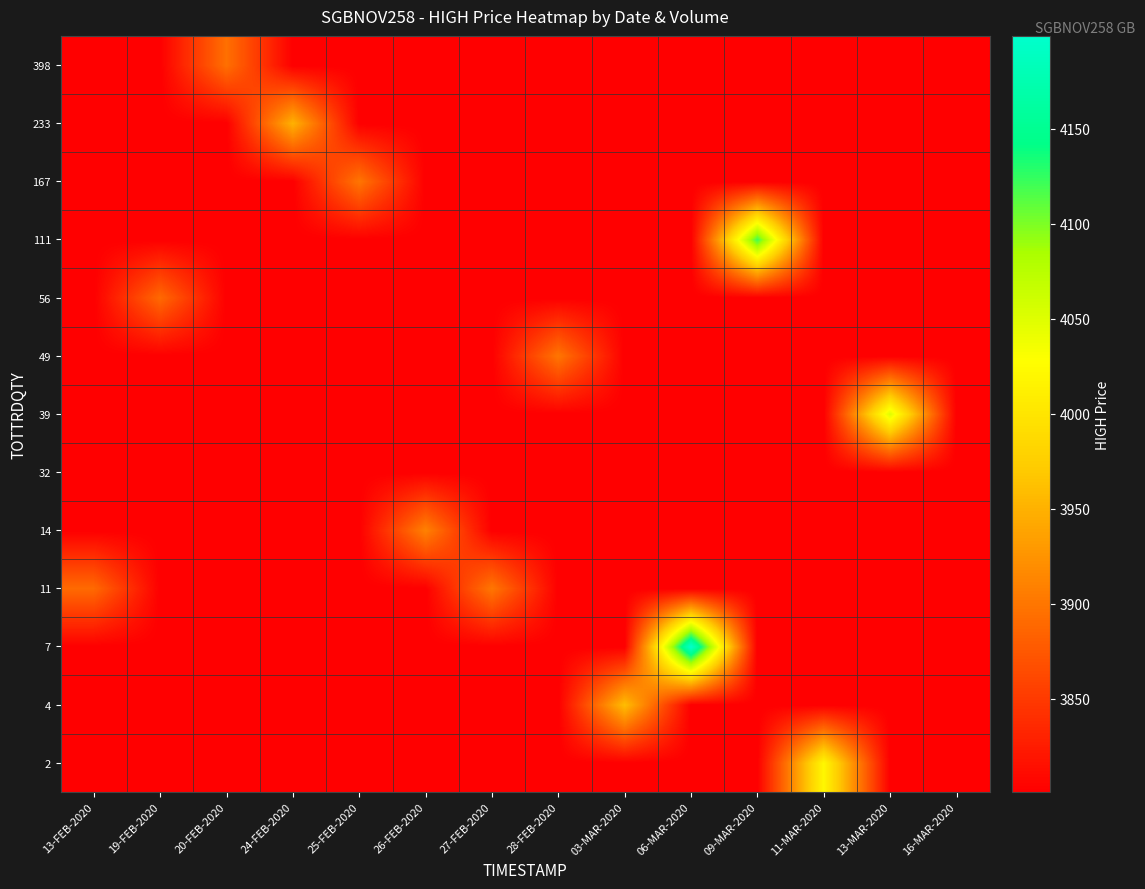

Reading left to right, extract all data points from this chart.

2: 13-FEB-2020=3801.0	19-FEB-2020=3801.0	20-FEB-2020=3801.0	24-FEB-2020=3801.0	25-FEB-2020=3801.0	26-FEB-2020=3801.0	27-FEB-2020=3801.0	28-FEB-2020=3801.0	03-MAR-2020=3801.0	06-MAR-2020=3801.0	09-MAR-2020=3801.0	11-MAR-2020=4020.0	13-MAR-2020=3801.0	16-MAR-2020=3801.0
4: 13-FEB-2020=3801.0	19-FEB-2020=3801.0	20-FEB-2020=3801.0	24-FEB-2020=3801.0	25-FEB-2020=3801.0	26-FEB-2020=3801.0	27-FEB-2020=3801.0	28-FEB-2020=3801.0	03-MAR-2020=3960.0	06-MAR-2020=3801.0	09-MAR-2020=3801.0	11-MAR-2020=3801.0	13-MAR-2020=3801.0	16-MAR-2020=3801.0
7: 13-FEB-2020=3801.0	19-FEB-2020=3801.0	20-FEB-2020=3801.0	24-FEB-2020=3801.0	25-FEB-2020=3801.0	26-FEB-2020=3801.0	27-FEB-2020=3801.0	28-FEB-2020=3801.0	03-MAR-2020=3801.0	06-MAR-2020=4199.0	09-MAR-2020=3801.0	11-MAR-2020=3801.0	13-MAR-2020=3801.0	16-MAR-2020=3801.0
11: 13-FEB-2020=3890.0	19-FEB-2020=3801.0	20-FEB-2020=3801.0	24-FEB-2020=3801.0	25-FEB-2020=3801.0	26-FEB-2020=3801.0	27-FEB-2020=3901.0	28-FEB-2020=3801.0	03-MAR-2020=3801.0	06-MAR-2020=3801.0	09-MAR-2020=3801.0	11-MAR-2020=3801.0	13-MAR-2020=3801.0	16-MAR-2020=3801.0
14: 13-FEB-2020=3801.0	19-FEB-2020=3801.0	20-FEB-2020=3801.0	24-FEB-2020=3801.0	25-FEB-2020=3801.0	26-FEB-2020=3910.0	27-FEB-2020=3801.0	28-FEB-2020=3801.0	03-MAR-2020=3801.0	06-MAR-2020=3801.0	09-MAR-2020=3801.0	11-MAR-2020=3801.0	13-MAR-2020=3801.0	16-MAR-2020=3801.0
32: 13-FEB-2020=3801.0	19-FEB-2020=3801.0	20-FEB-2020=3801.0	24-FEB-2020=3801.0	25-FEB-2020=3801.0	26-FEB-2020=3801.0	27-FEB-2020=3801.0	28-FEB-2020=3801.0	03-MAR-2020=3801.0	06-MAR-2020=3801.0	09-MAR-2020=3801.0	11-MAR-2020=3801.0	13-MAR-2020=3801.0	16-MAR-2020=3801.0
39: 13-FEB-2020=3801.0	19-FEB-2020=3801.0	20-FEB-2020=3801.0	24-FEB-2020=3801.0	25-FEB-2020=3801.0	26-FEB-2020=3801.0	27-FEB-2020=3801.0	28-FEB-2020=3801.0	03-MAR-2020=3801.0	06-MAR-2020=3801.0	09-MAR-2020=3801.0	11-MAR-2020=3801.0	13-MAR-2020=4050.0	16-MAR-2020=3801.0
49: 13-FEB-2020=3801.0	19-FEB-2020=3801.0	20-FEB-2020=3801.0	24-FEB-2020=3801.0	25-FEB-2020=3801.0	26-FEB-2020=3801.0	27-FEB-2020=3801.0	28-FEB-2020=3900.0	03-MAR-2020=3801.0	06-MAR-2020=3801.0	09-MAR-2020=3801.0	11-MAR-2020=3801.0	13-MAR-2020=3801.0	16-MAR-2020=3801.0
56: 13-FEB-2020=3801.0	19-FEB-2020=3890.0	20-FEB-2020=3801.0	24-FEB-2020=3801.0	25-FEB-2020=3801.0	26-FEB-2020=3801.0	27-FEB-2020=3801.0	28-FEB-2020=3801.0	03-MAR-2020=3801.0	06-MAR-2020=3801.0	09-MAR-2020=3801.0	11-MAR-2020=3801.0	13-MAR-2020=3801.0	16-MAR-2020=3801.0
111: 13-FEB-2020=3801.0	19-FEB-2020=3801.0	20-FEB-2020=3801.0	24-FEB-2020=3801.0	25-FEB-2020=3801.0	26-FEB-2020=3801.0	27-FEB-2020=3801.0	28-FEB-2020=3801.0	03-MAR-2020=3801.0	06-MAR-2020=3801.0	09-MAR-2020=4120.0	11-MAR-2020=3801.0	13-MAR-2020=3801.0	16-MAR-2020=3801.0
167: 13-FEB-2020=3801.0	19-FEB-2020=3801.0	20-FEB-2020=3801.0	24-FEB-2020=3801.0	25-FEB-2020=3900.0	26-FEB-2020=3801.0	27-FEB-2020=3801.0	28-FEB-2020=3801.0	03-MAR-2020=3801.0	06-MAR-2020=3801.0	09-MAR-2020=3801.0	11-MAR-2020=3801.0	13-MAR-2020=3801.0	16-MAR-2020=3801.0
233: 13-FEB-2020=3801.0	19-FEB-2020=3801.0	20-FEB-2020=3801.0	24-FEB-2020=3950.0	25-FEB-2020=3801.0	26-FEB-2020=3801.0	27-FEB-2020=3801.0	28-FEB-2020=3801.0	03-MAR-2020=3801.0	06-MAR-2020=3801.0	09-MAR-2020=3801.0	11-MAR-2020=3801.0	13-MAR-2020=3801.0	16-MAR-2020=3801.0
398: 13-FEB-2020=3801.0	19-FEB-2020=3801.0	20-FEB-2020=3895.0	24-FEB-2020=3801.0	25-FEB-2020=3801.0	26-FEB-2020=3801.0	27-FEB-2020=3801.0	28-FEB-2020=3801.0	03-MAR-2020=3801.0	06-MAR-2020=3801.0	09-MAR-2020=3801.0	11-MAR-2020=3801.0	13-MAR-2020=3801.0	16-MAR-2020=3801.0